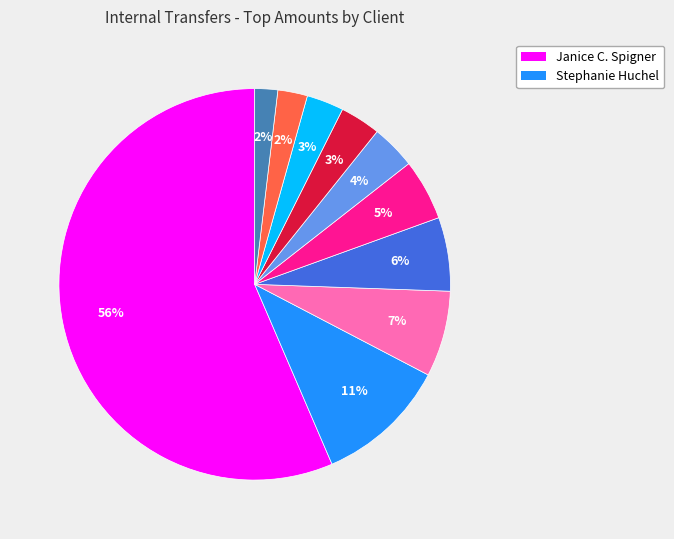

How many segments does this pie chart have?

10